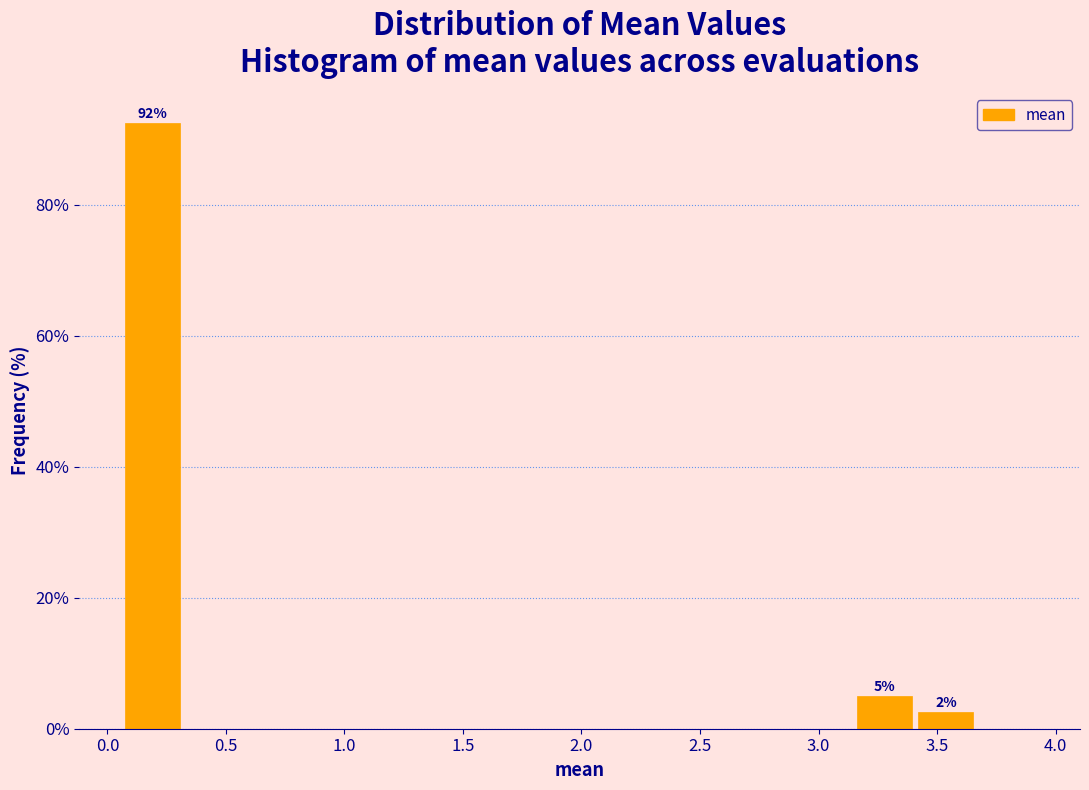

Which range on the x-axis has the tallest bar?

0.05 to 0.35